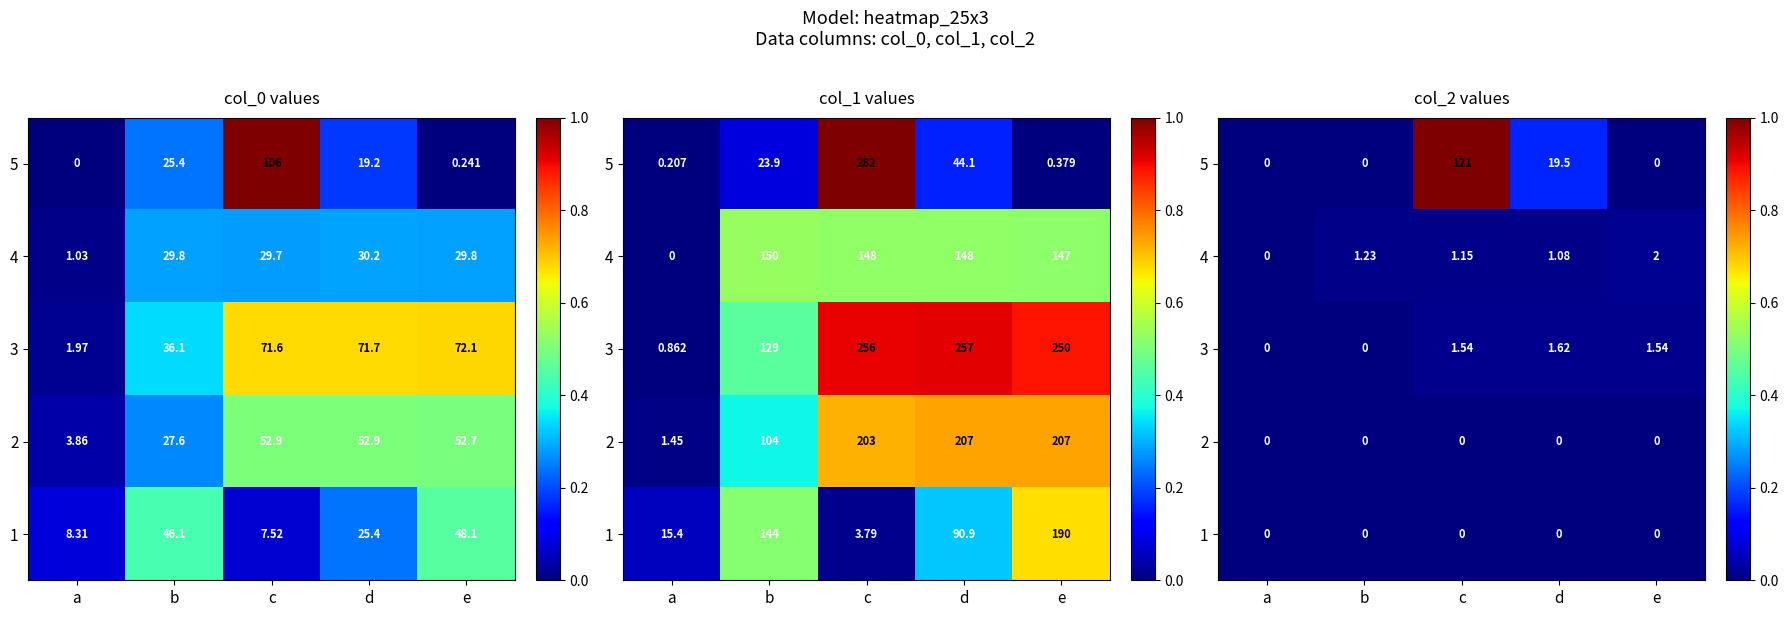

How many data points in 4 are above 1?

4